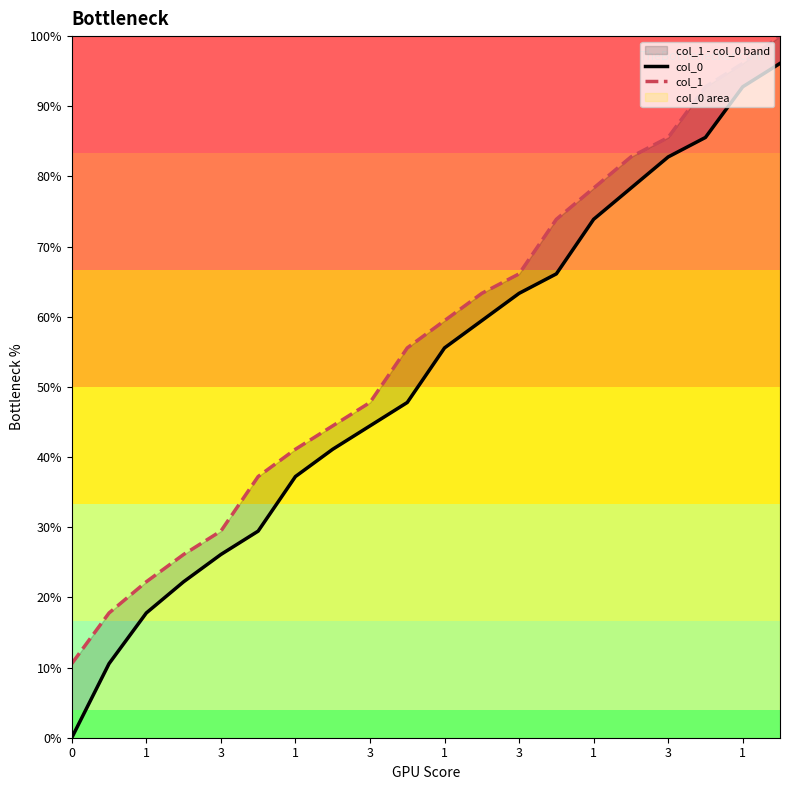

What is the label of the 16th point from the right?

3